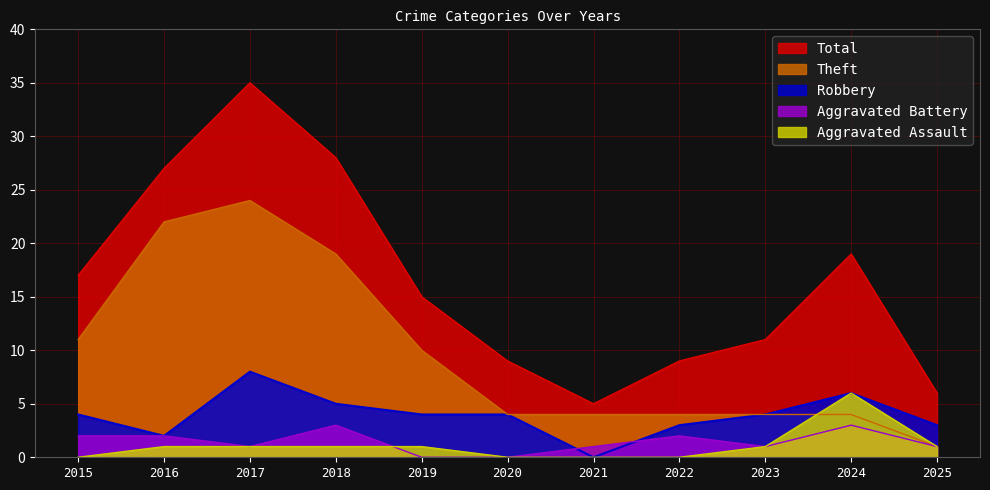

Which series changed the most between 2017 and 2025?

Total